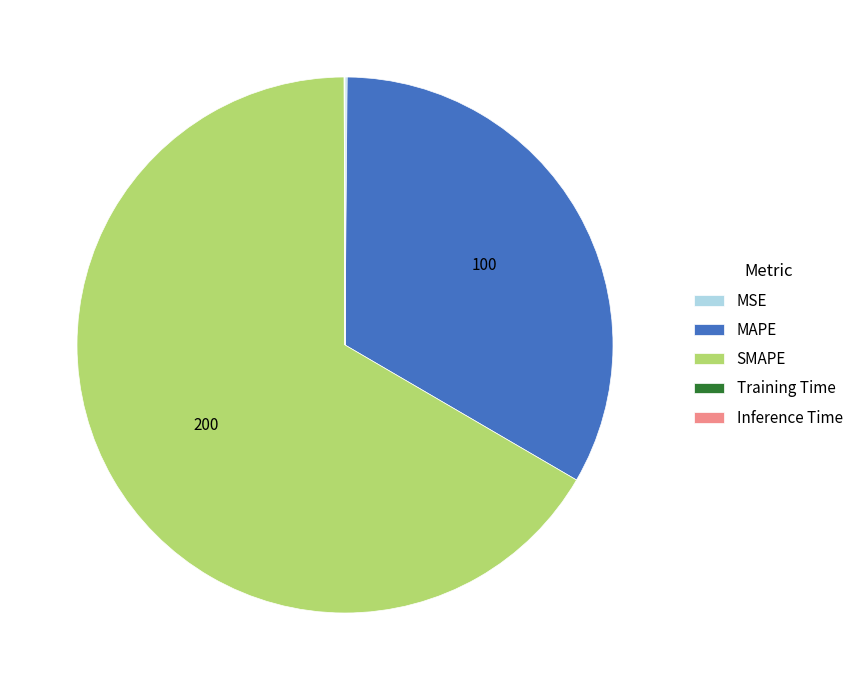

The SMAPE slice represents 76% of the pie. True or false?

False